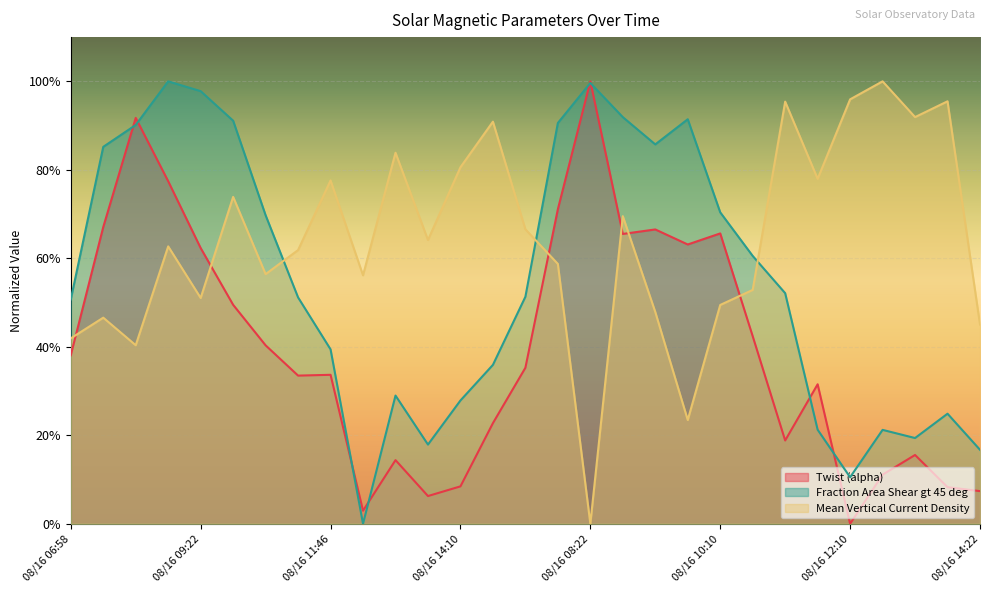

Where is Fraction Area Shear gt 45 deg nearest to the value 50?

08/16 06:58